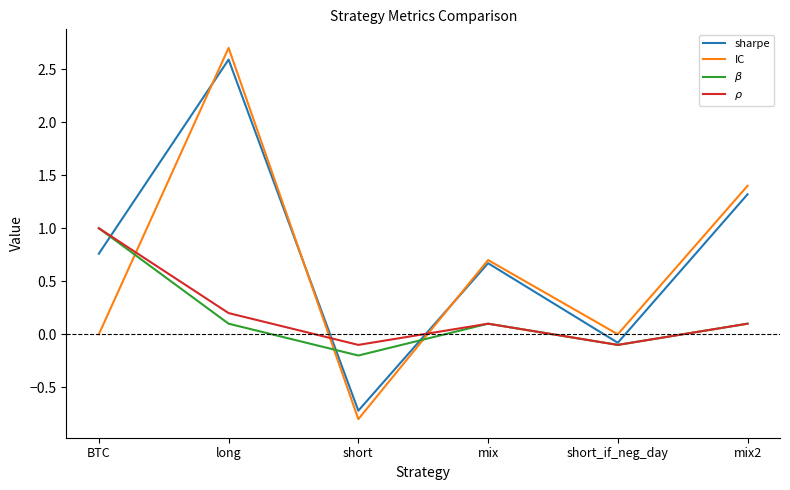

What is the approximate value of $\beta$ at mix2?

0.1